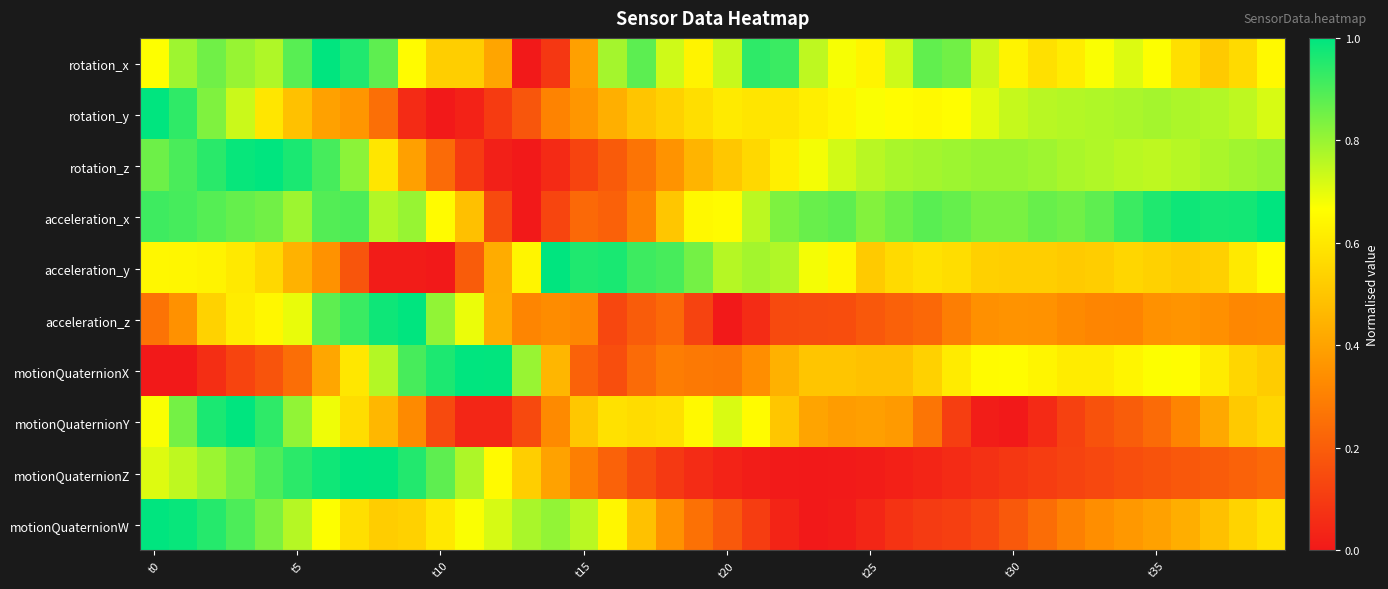

How many categories are shown in the chart?

40